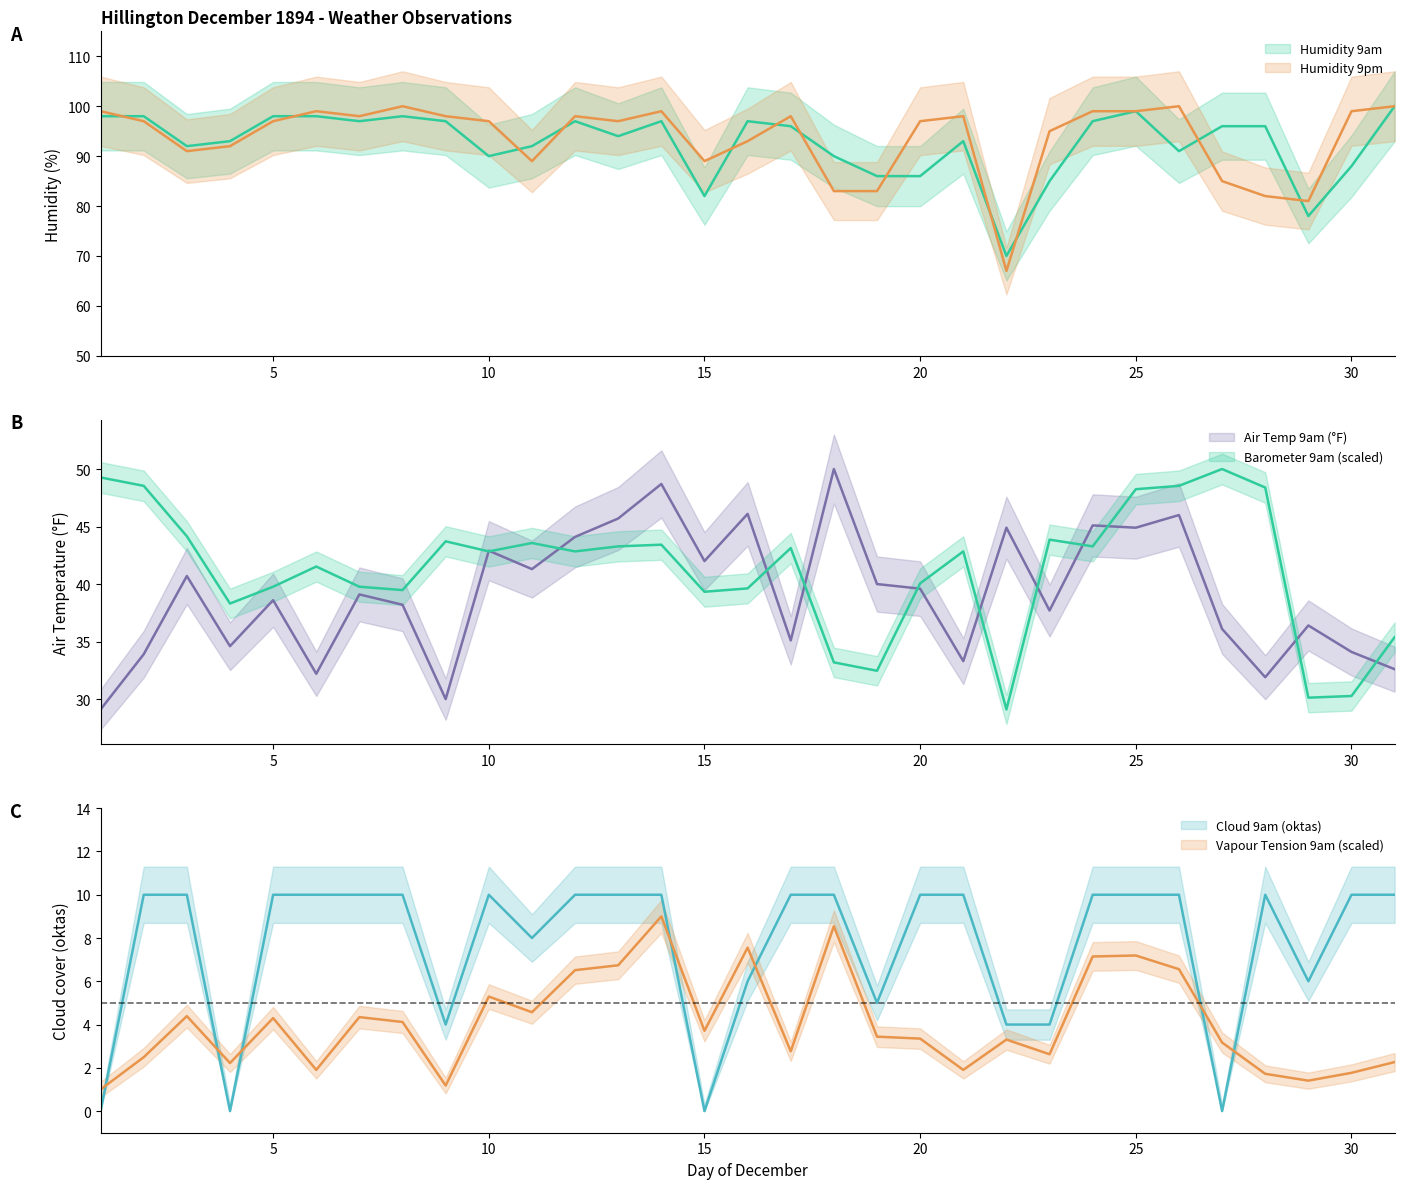

Which category has the lowest value in the Cloud 9am series?

1